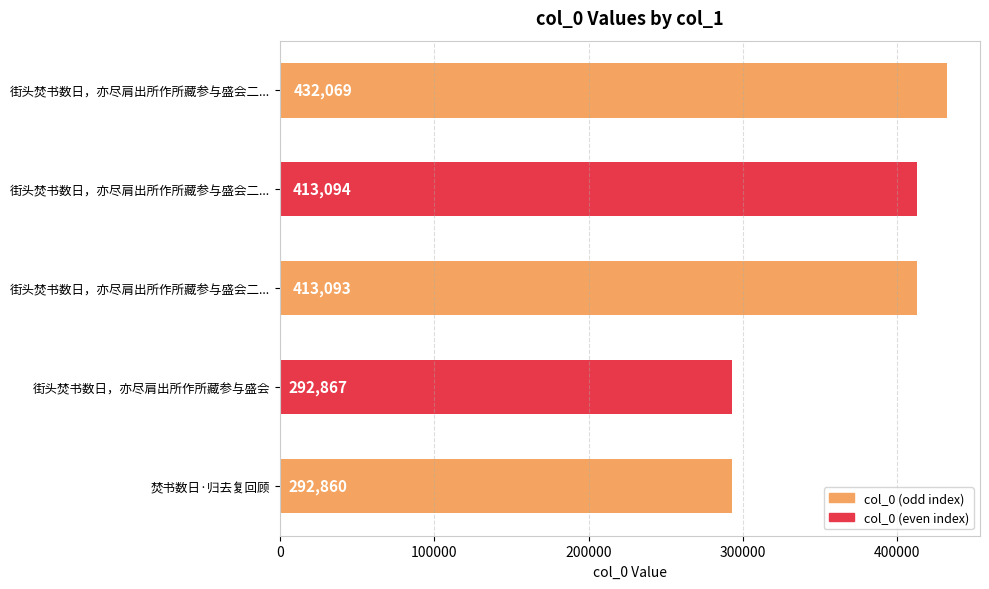

How many distinct data groups are displayed?

1